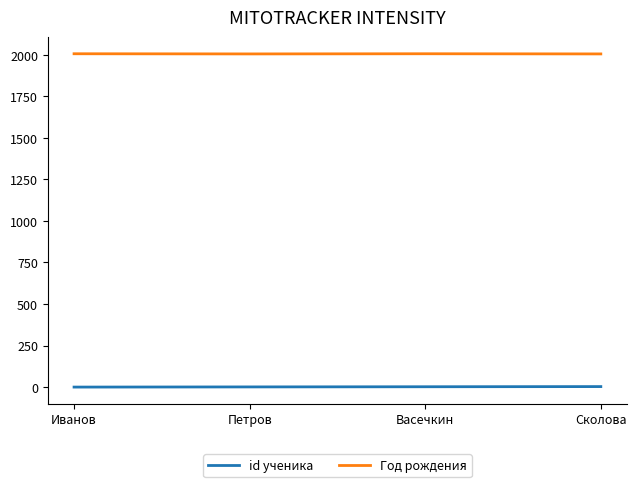

How many id ученика values are between 1 and 3?

3